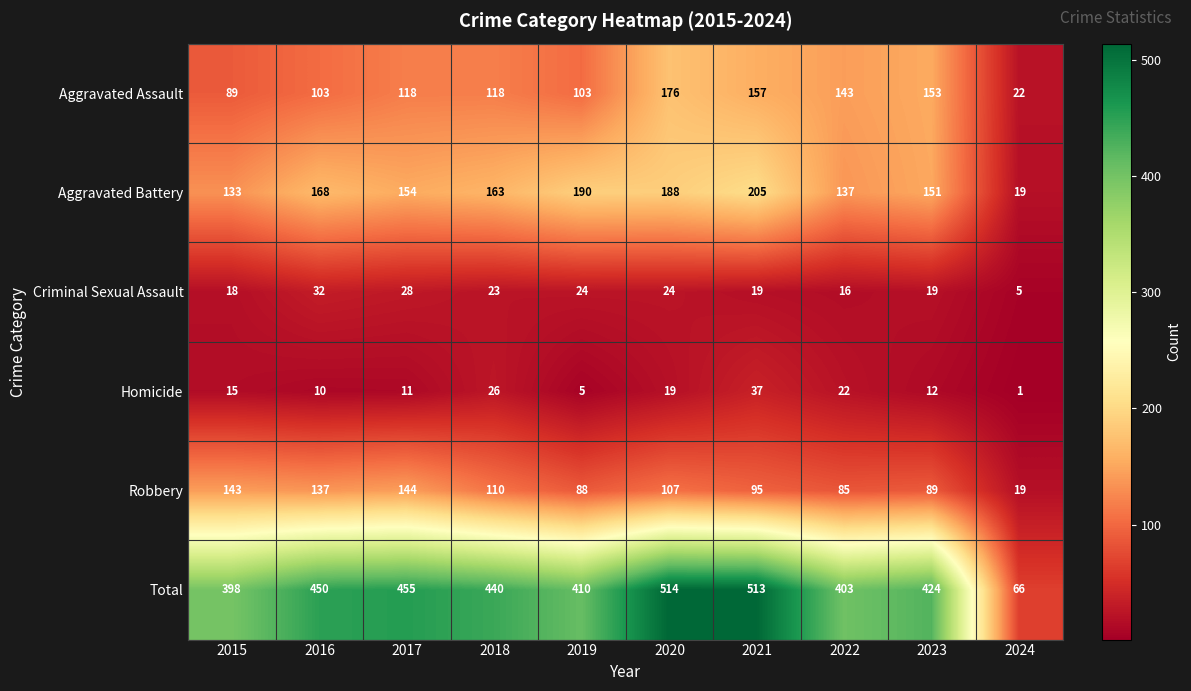

Between 2018 and 2020, which series saw the biggest shift?

Total